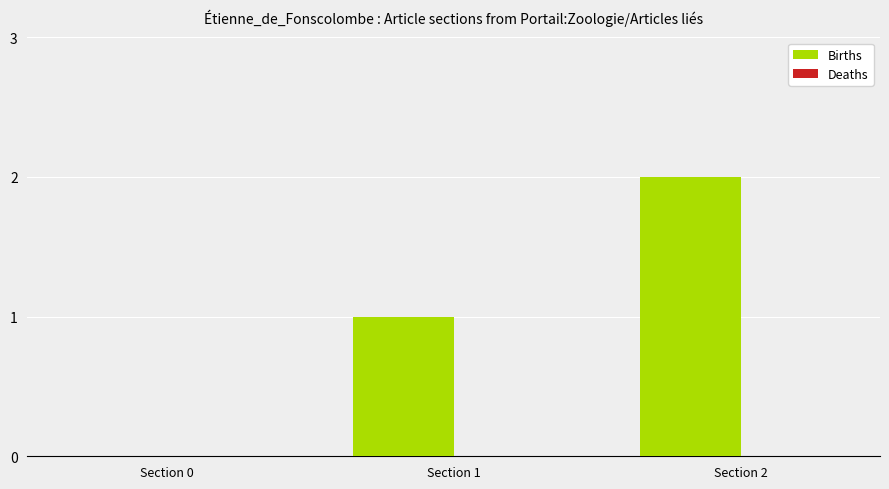

Which has a higher value, Section 0 or Section 1?

Section 1